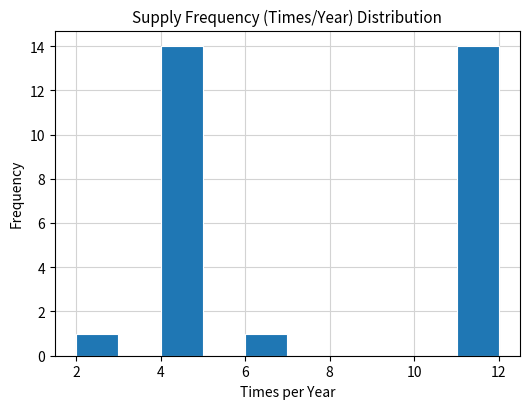

Reading left to right, transcribe this chart: for each bar, give the range it covers on the x-axis and its height. The values are not printed on the chart, so give them approximately, as read against the axis.

2 to 3: 1
3 to 4: 0
4 to 5: 14
5 to 6: 0
6 to 7: 1
7 to 8: 0
8 to 9: 0
9 to 10: 0
10 to 11: 0
11 to 12: 14